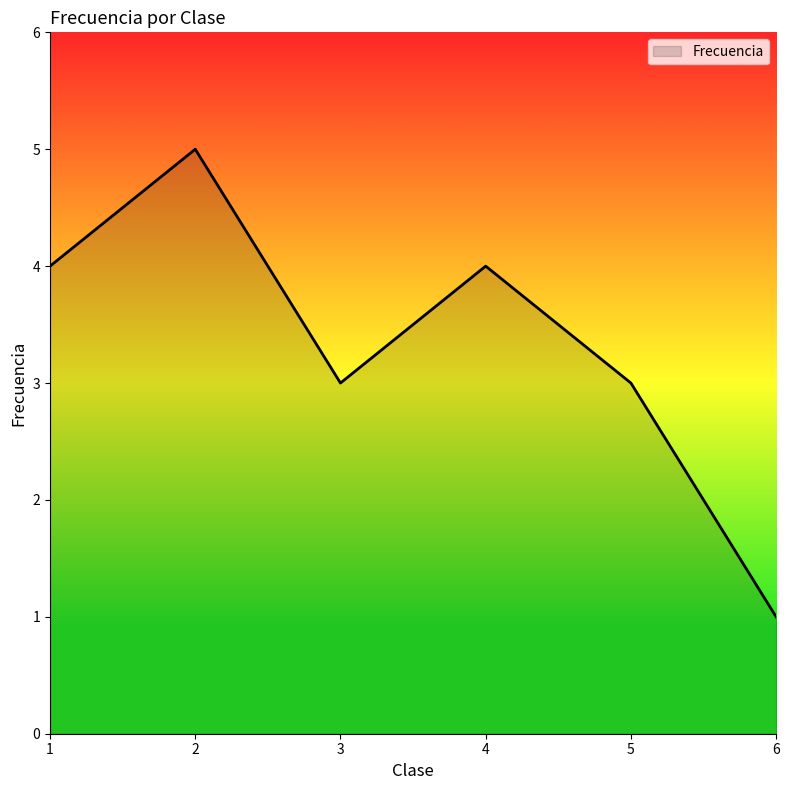

Where is the first local maximum?

2